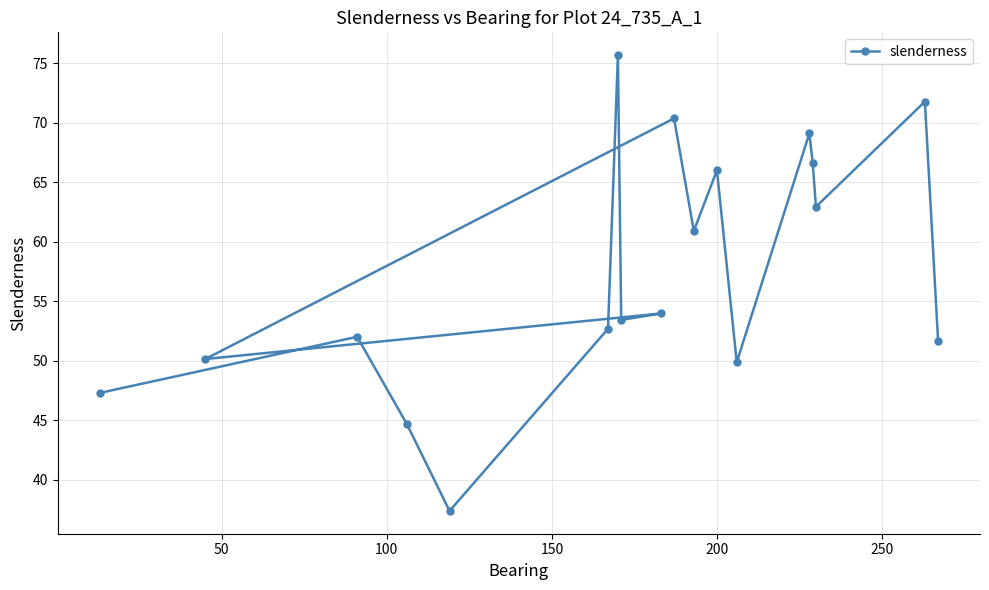

What is the value of the 18th point from the left?

51.7